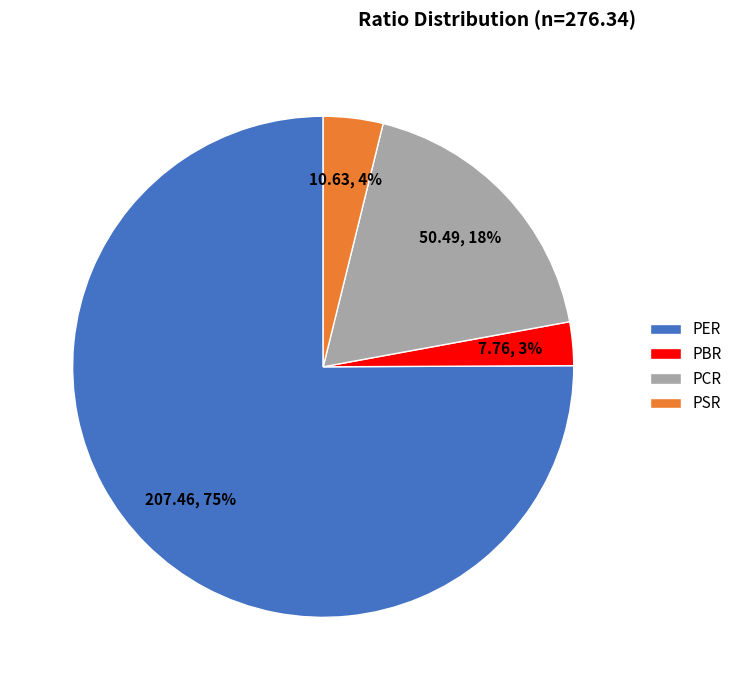

The PER slice represents 69% of the pie. True or false?

False